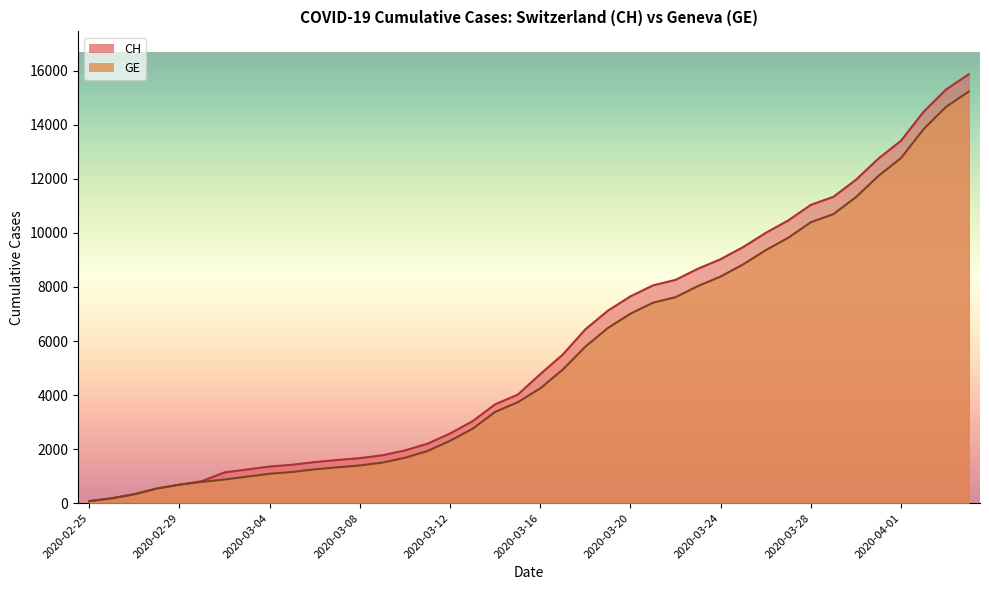

True or false: CH has a value of 812 at 2020-03-07.

False